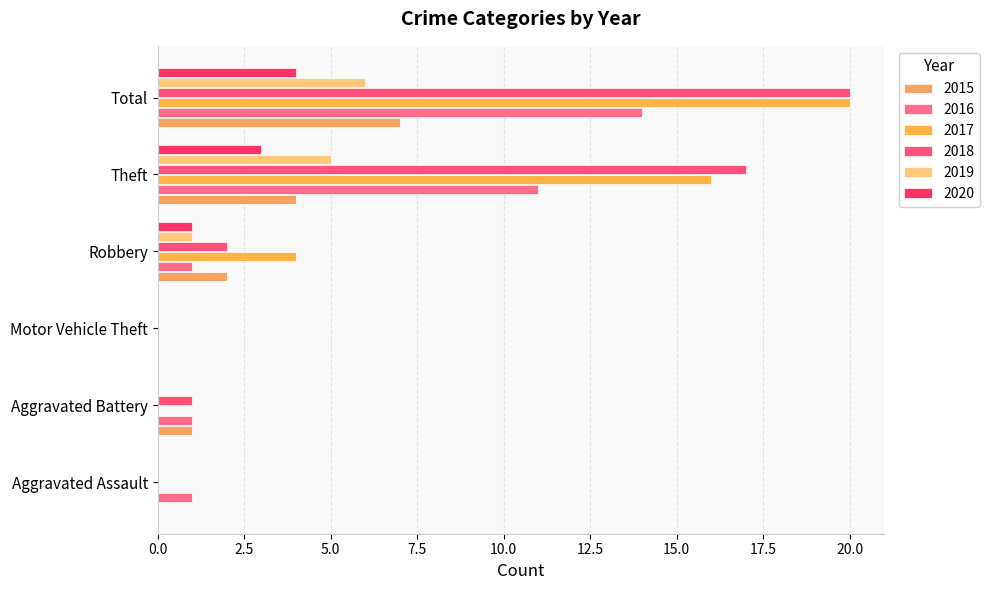

True or false: 2017 has a value of 13 at Motor Vehicle Theft.

False